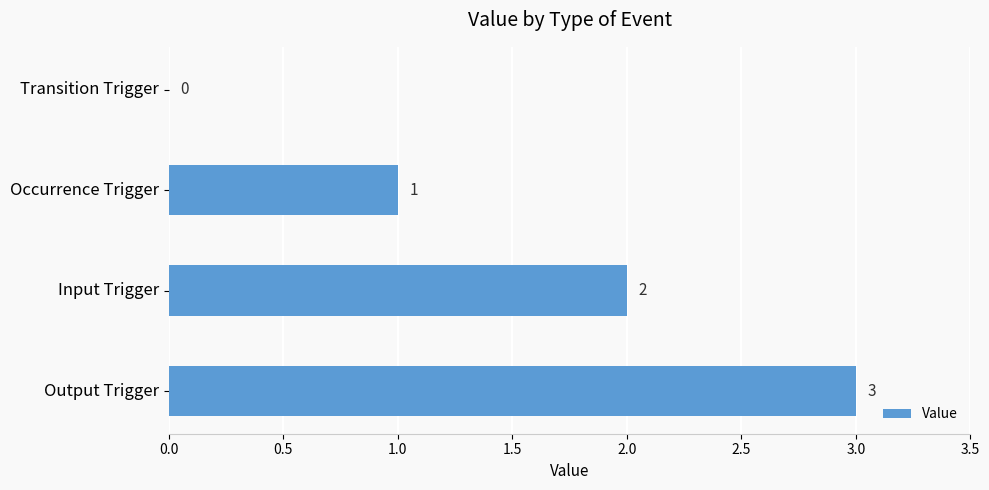

What is the sum of the values at Output Trigger and Transition Trigger?

3